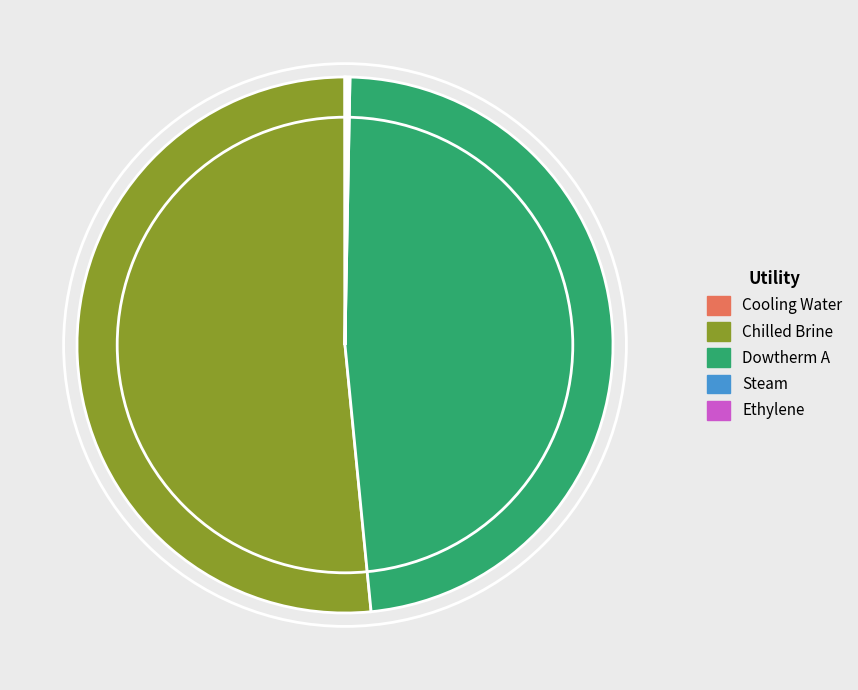

Which slice represents more than half of the pie?

Chilled Brine